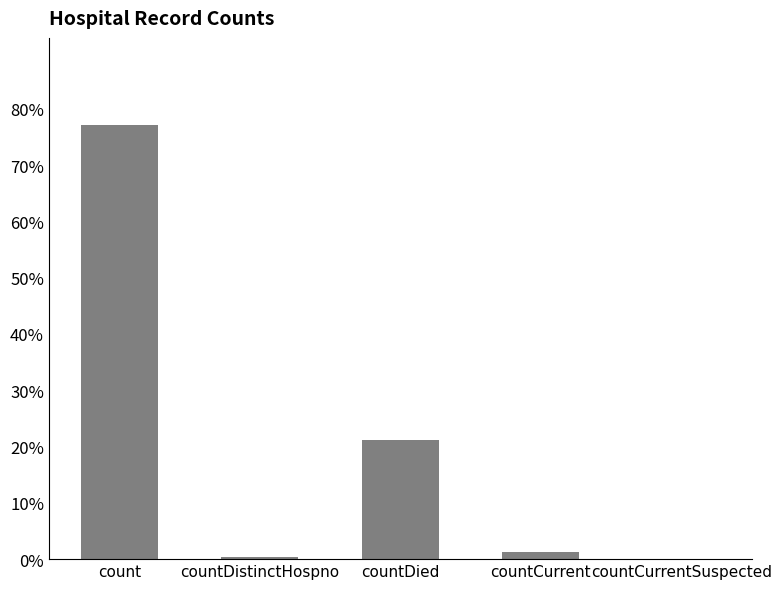

How many positive values are there?

4